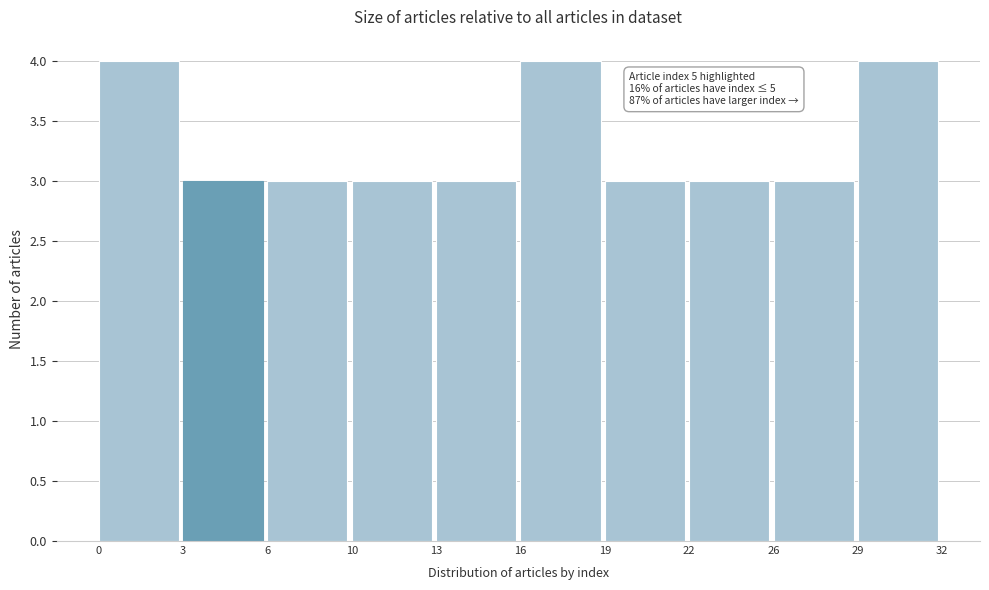

Reading right to left, extract all data points from this chart.

4	3	3	3	4	3	3	3	3	4